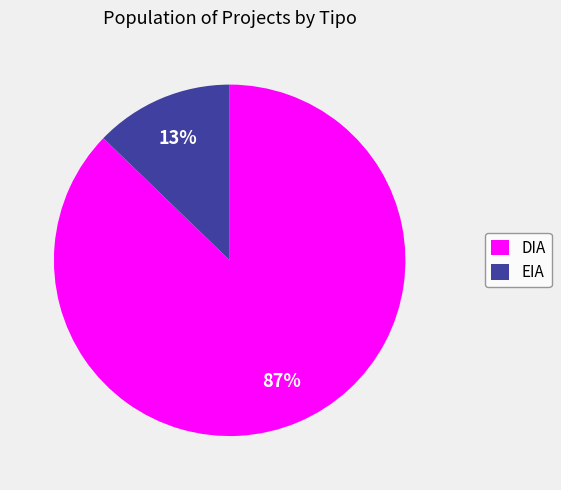

How many slices are in this pie chart?

2